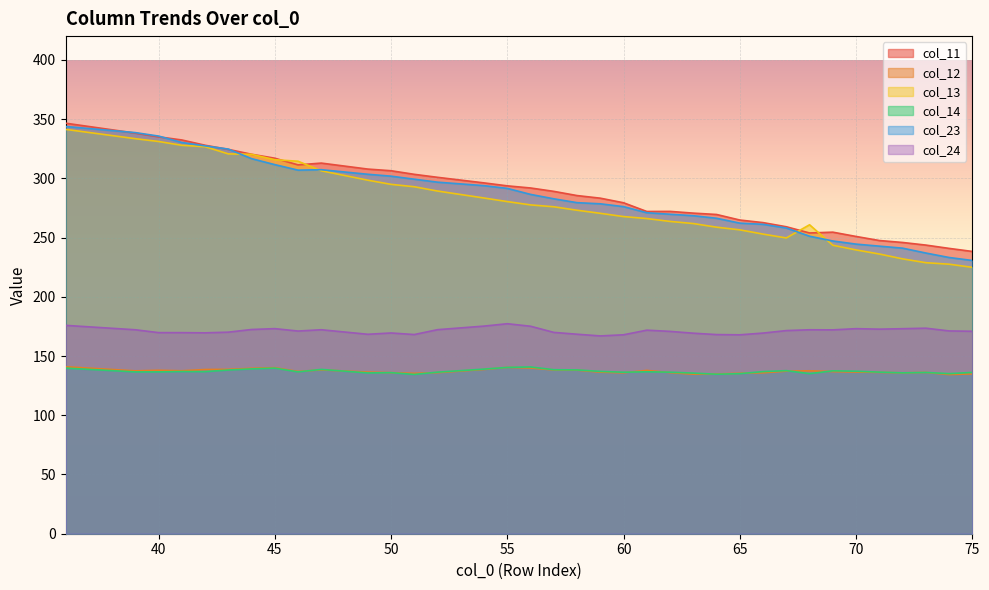

What is the difference between the second highest and minimum values in the col_23 series?

107.9